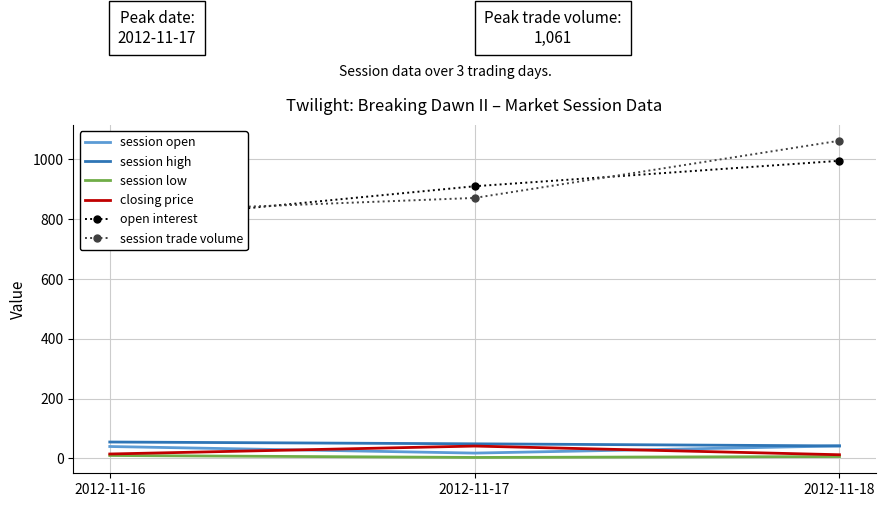

Rank the series at 2012-11-18 from highest to lowest value.

session trade volume, open interest, session open, session high, closing price, session low